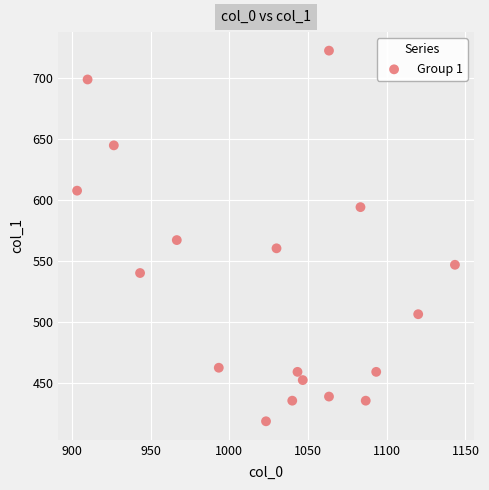

What is the range of X values (max minus min)?

240.0